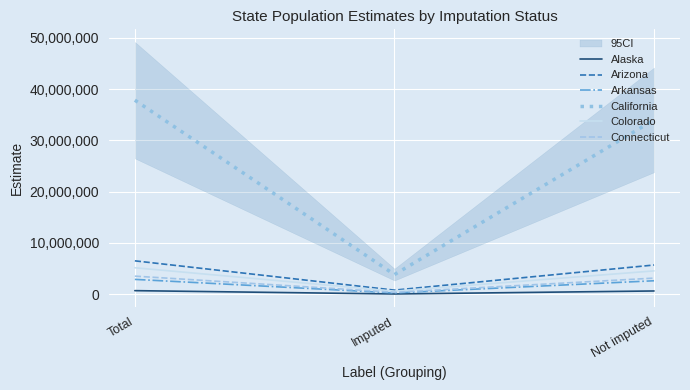

What is the average value of the Connecticut series?

2360939